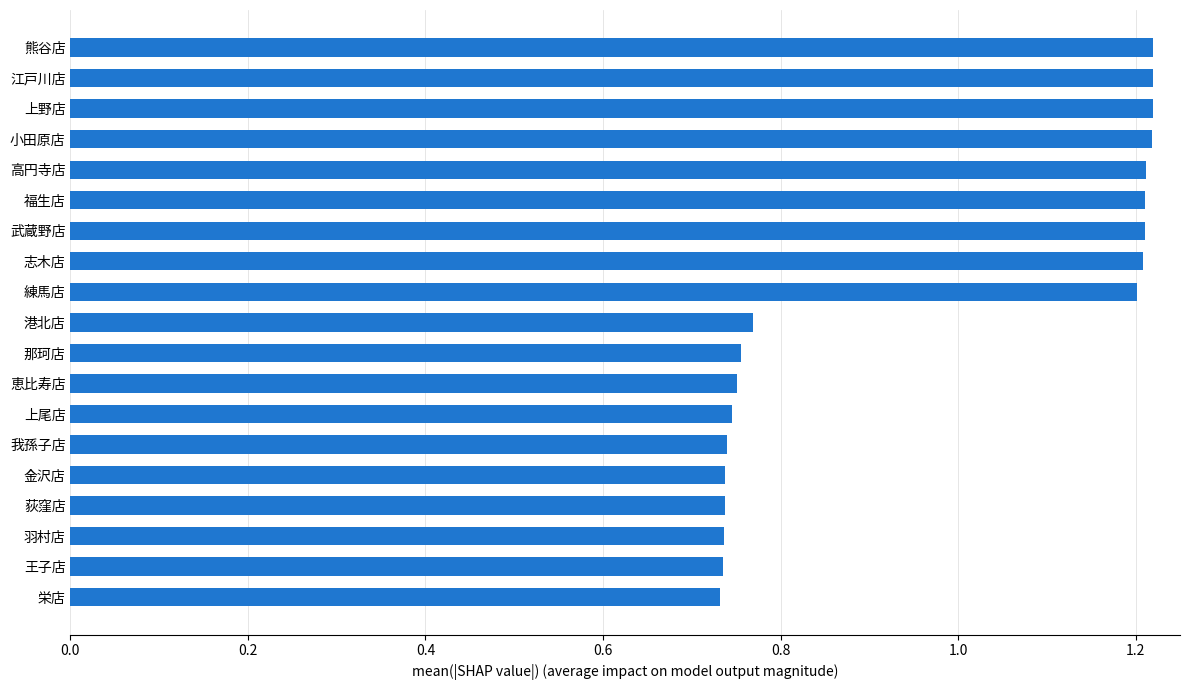

What is the difference between the values at 武蔵野店 and 那珂店?

0.5